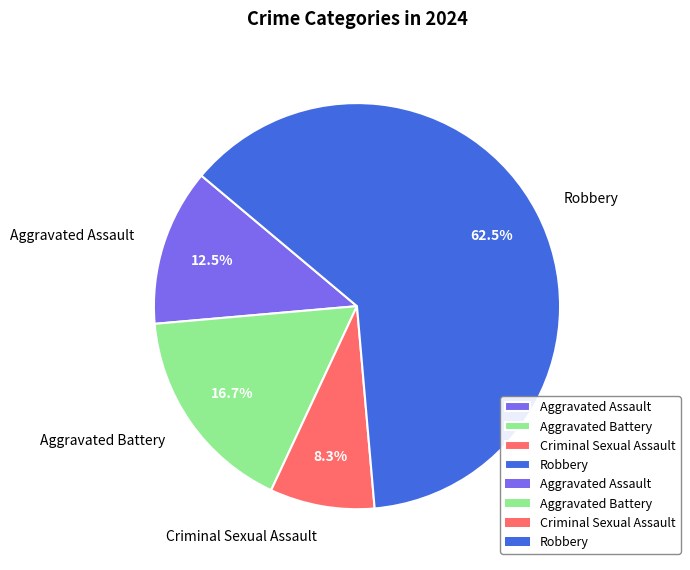

To the nearest percent, what is the difference between the largest and smallest slice percentages?

54%